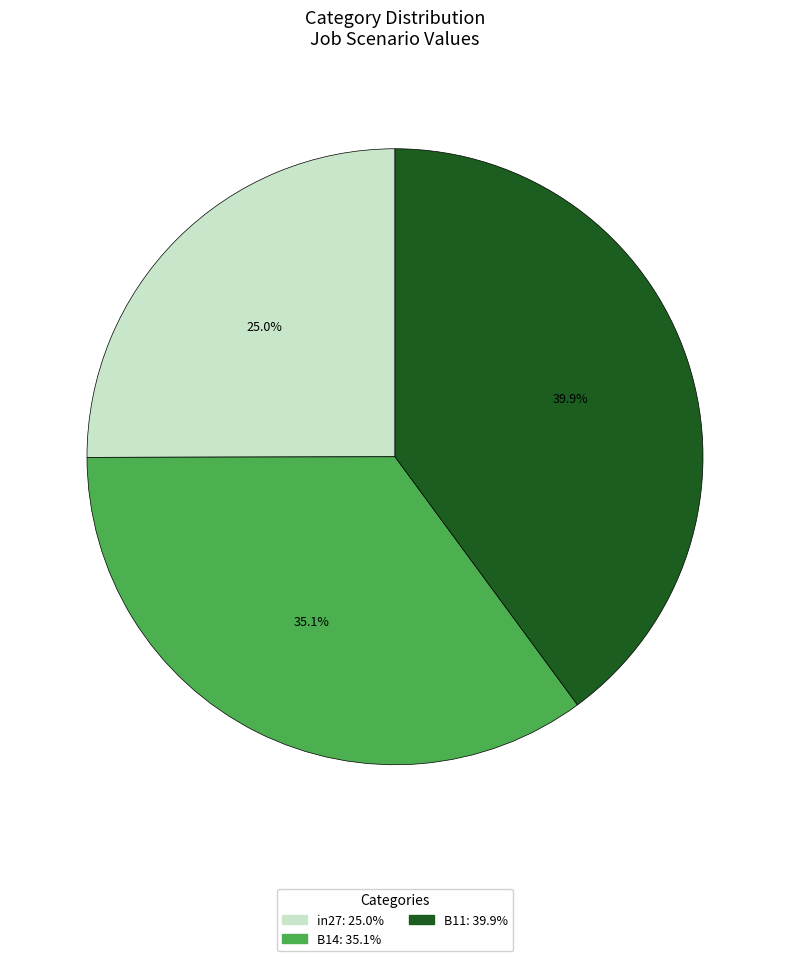

What portion of the pie excludes B11?

60.1%